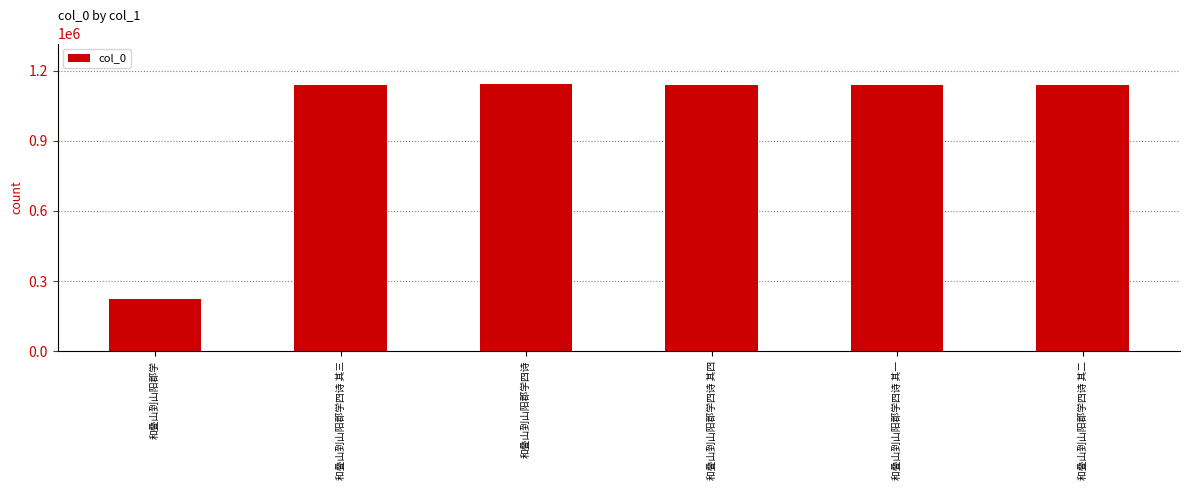

What is the label of the 1st bar from the right?

和叠山到山阳郡学四诗 其二